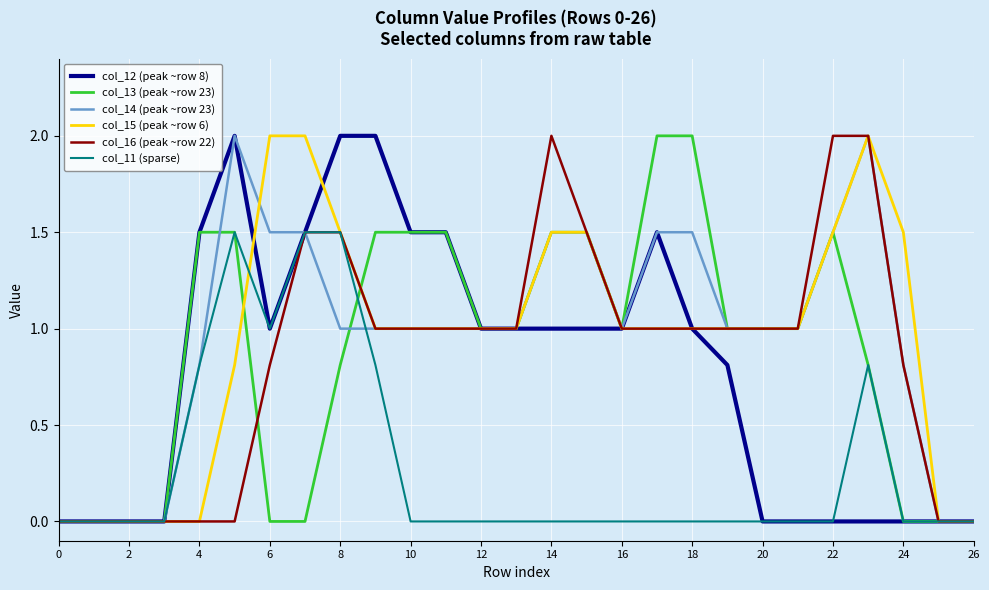

What is the maximum value shown in the chart?

2.0